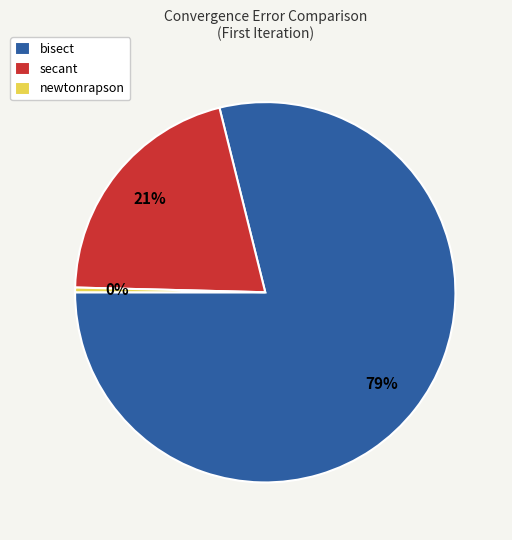

What is the smallest slice in the pie chart?

newtonrapson